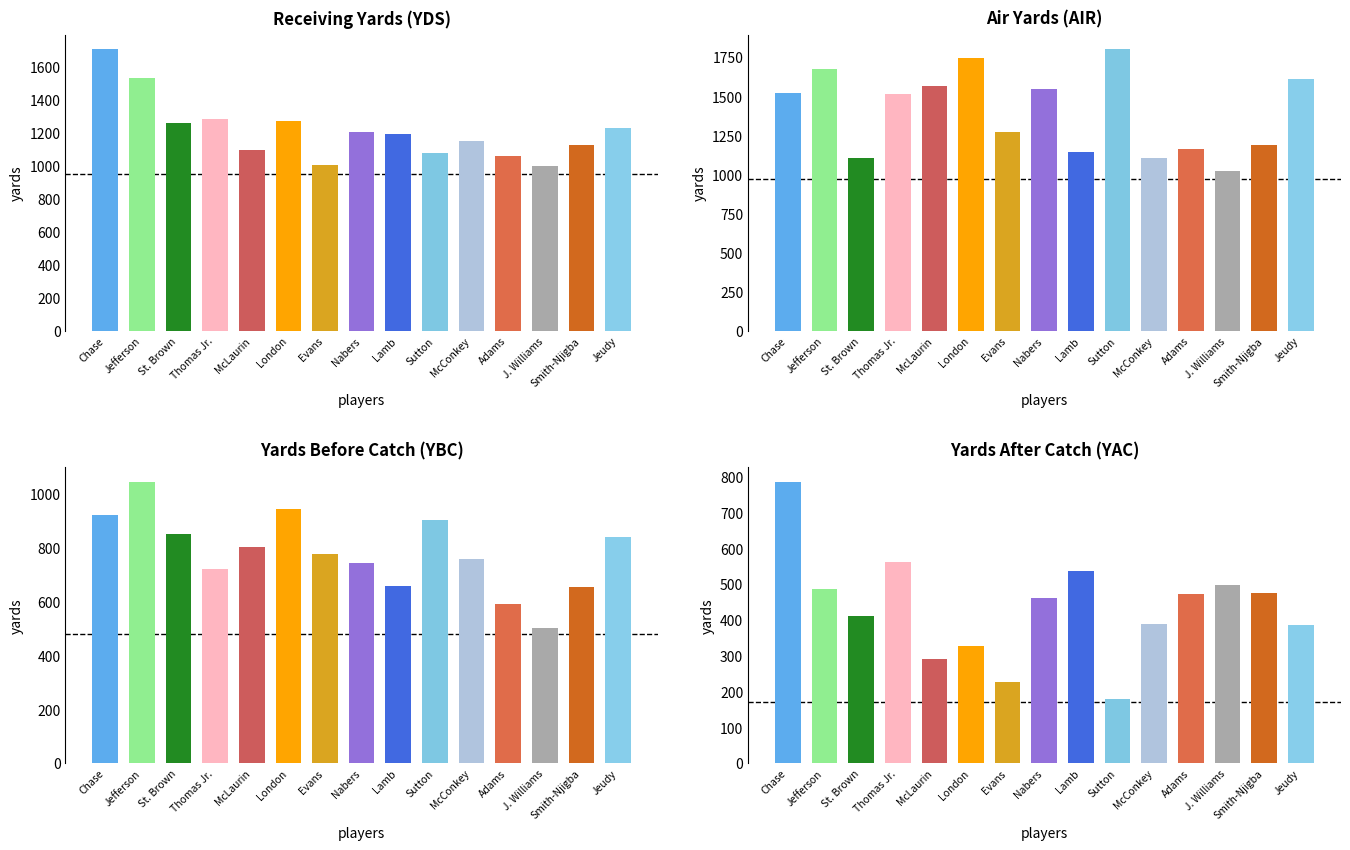

Reading left to right, what are all the values shown in this chart?

YDS: 1708	1533	1263	1282	1096	1271	1004	1204	1194	1081	1149	1063	1001	1130	1229
AIR: 1523	1673	1109	1518	1565	1746	1274	1550	1148	1803	1108	1163	1022	1188	1611
YBC: 921	1046	851	720	804	944	778	742	657	902	759	590	504	653	842
YAC: 787	487	412	562	292	327	226	462	537	179	390	473	497	477	387